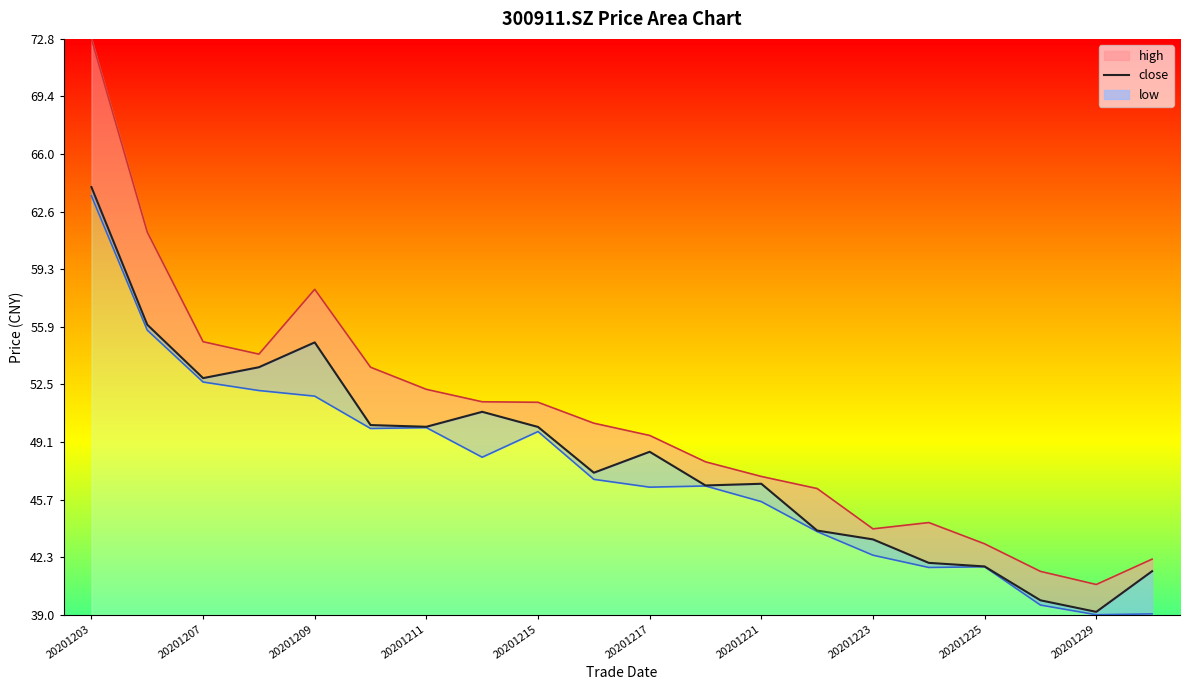

List the labels in order of low_line value, smallest first.

18, 19, 17, 15, 16, 14, 13, 12, 10, 11, 20201229, 20201223, 20201225, 20201217, 20201221, 20201215, 20201211, 20201209, 20201207, 20201203